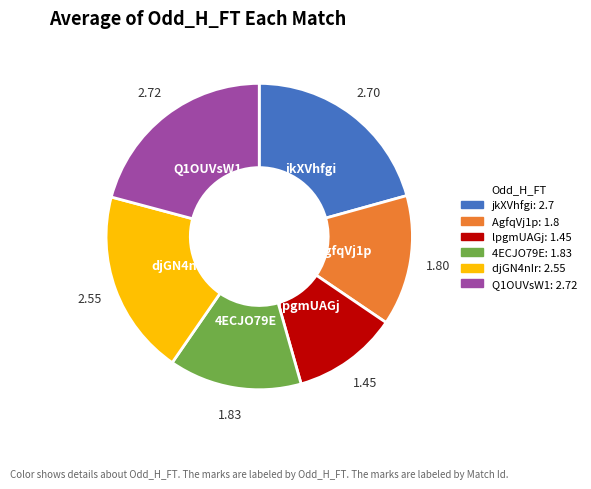

Combined, do AgfqVj1p and djGN4nIr account for over 50%?

No